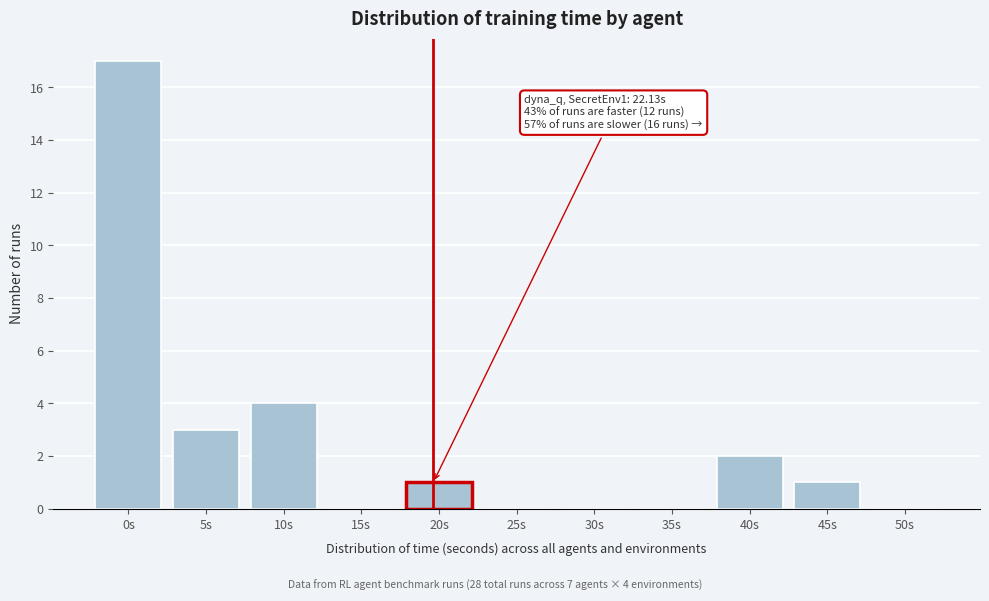

Reading left to right, extract all data points from this chart.

0s=17	5s=3	10s=4	15s=0	20s=1	25s=0	30s=0	35s=0	40s=2	45s=1	50s=0